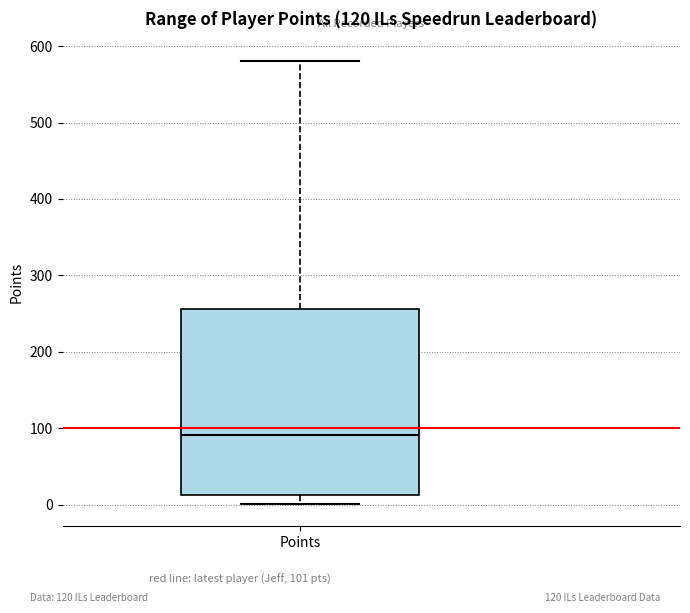

Where does the lower whisker of the box for Points end on the y-axis? The values are not printed on the chart, so give them approximately, as read against the axis.

0